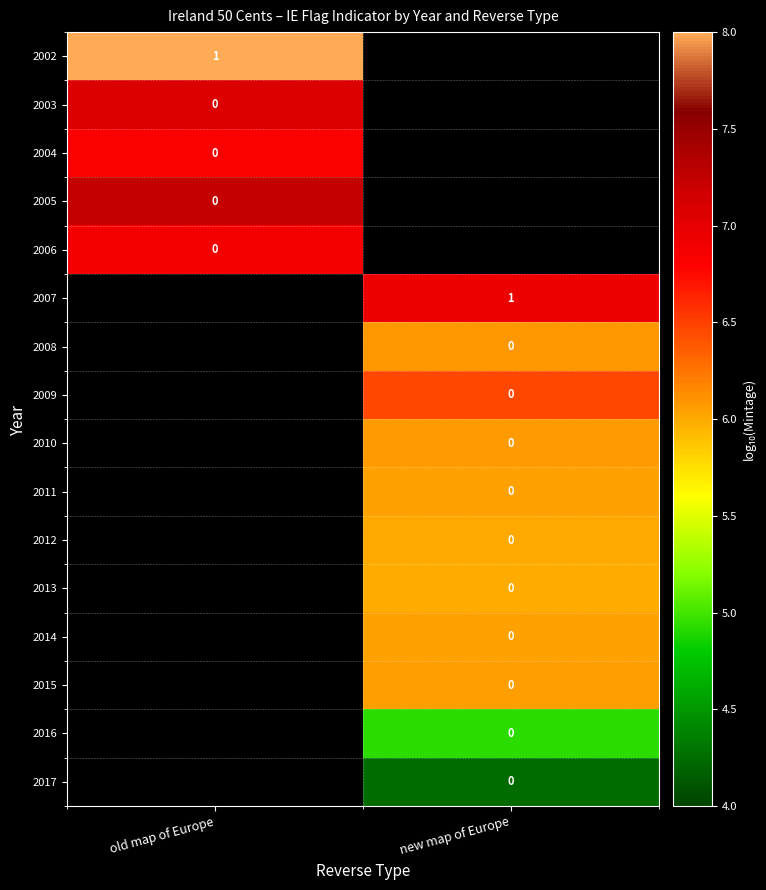

Is the value of 2016 at new map of Europe greater than the value of 2007 at new map of Europe?

No